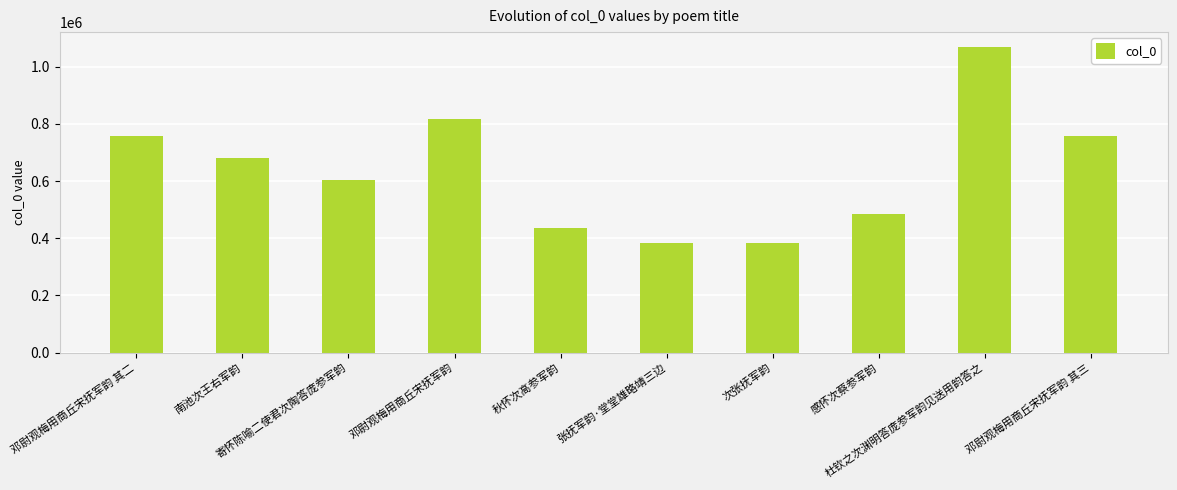

What is the sum of all values?

6364745